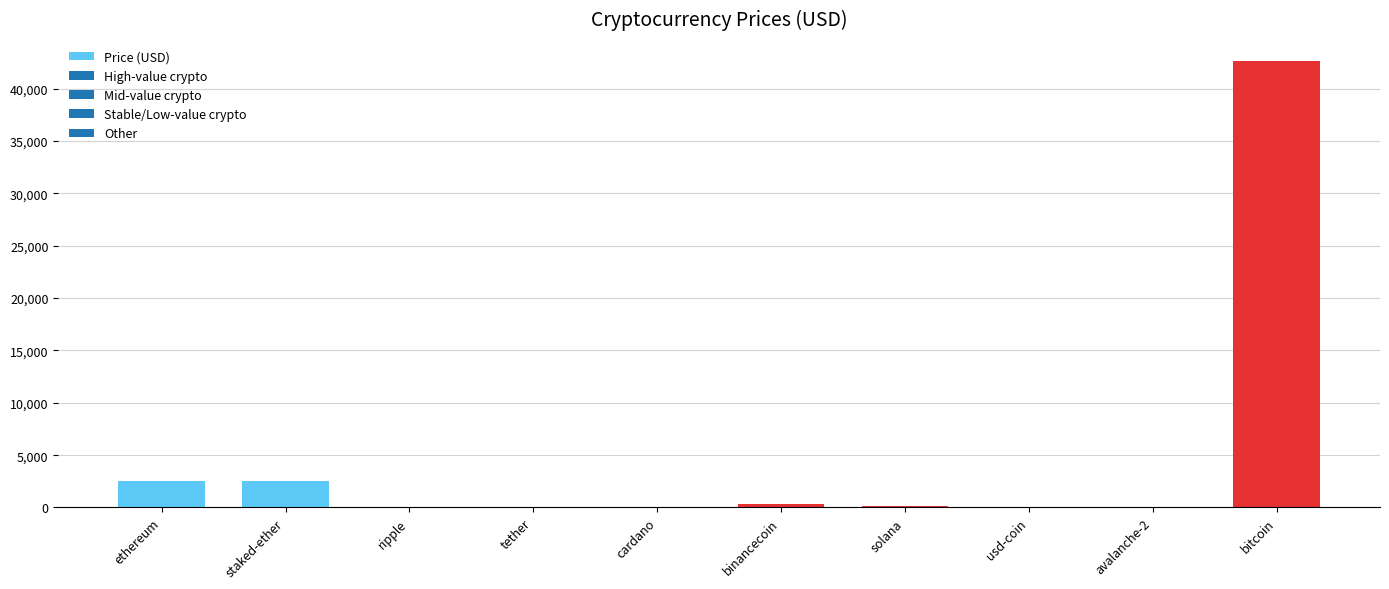

Which label corresponds to the largest value in the chart?

bitcoin